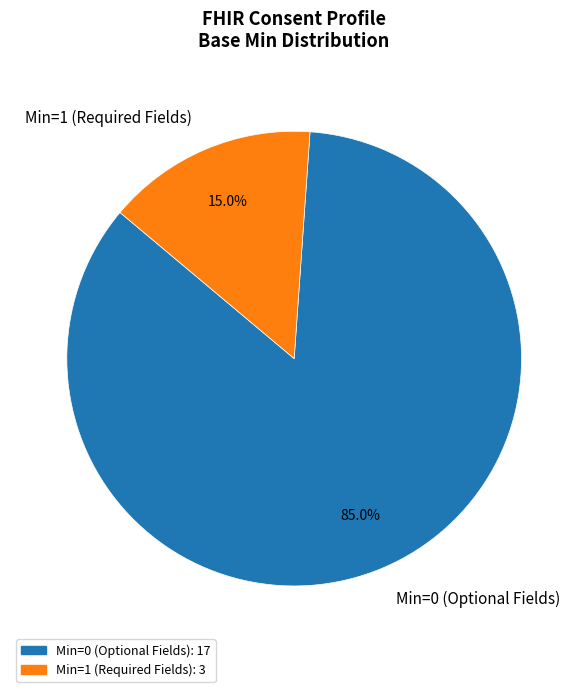

What is the smallest slice in the pie chart?

Min=1 (Required Fields)